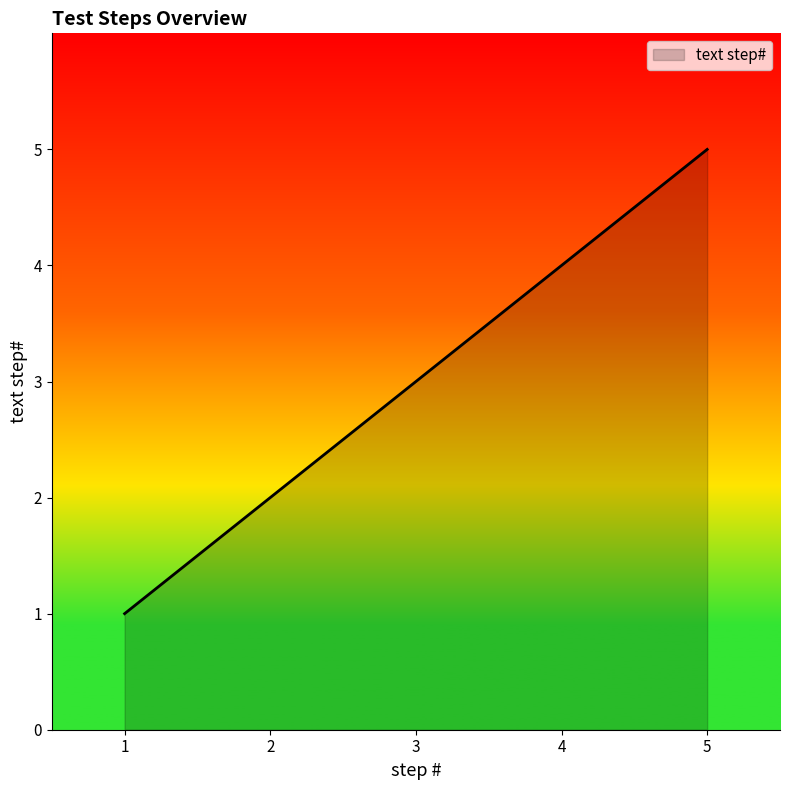

What is the average value?

3